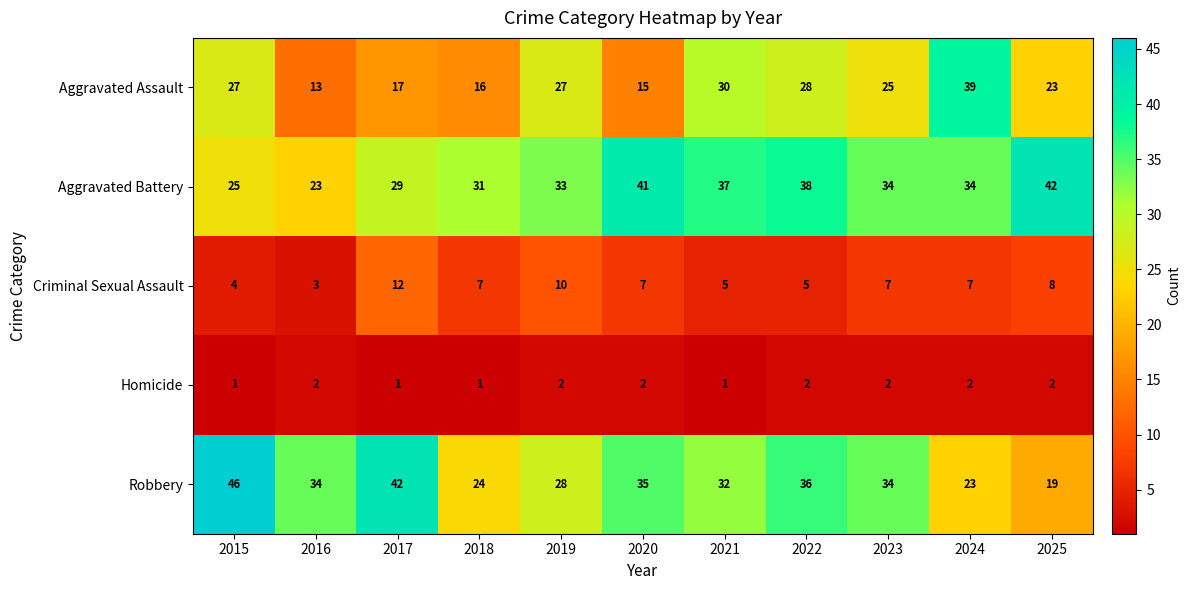

Is it true that Robbery equals 8 at 2022?

False